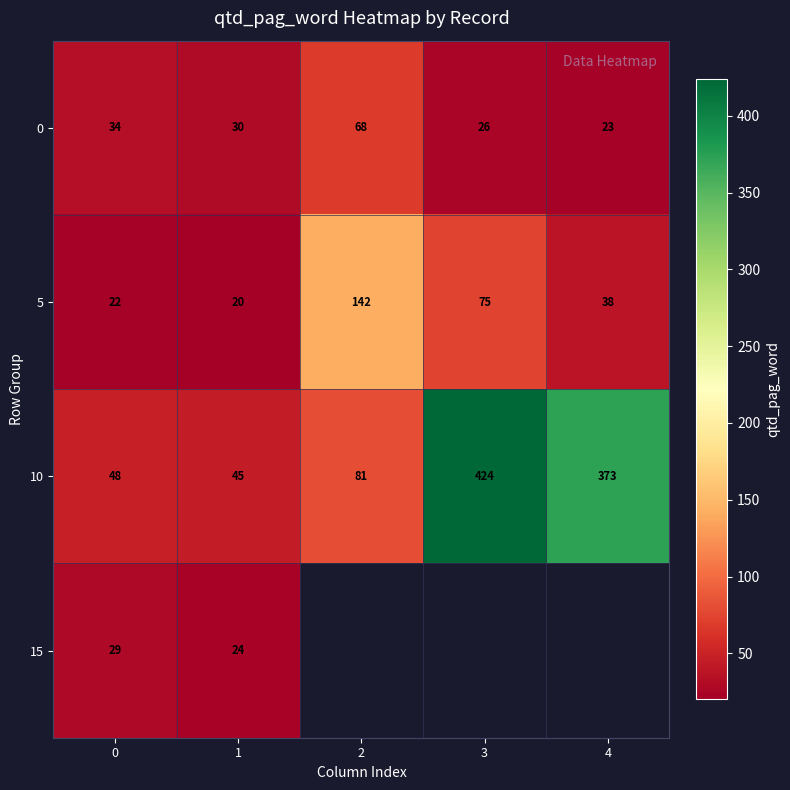

At which label does 0 reach its peak?

2